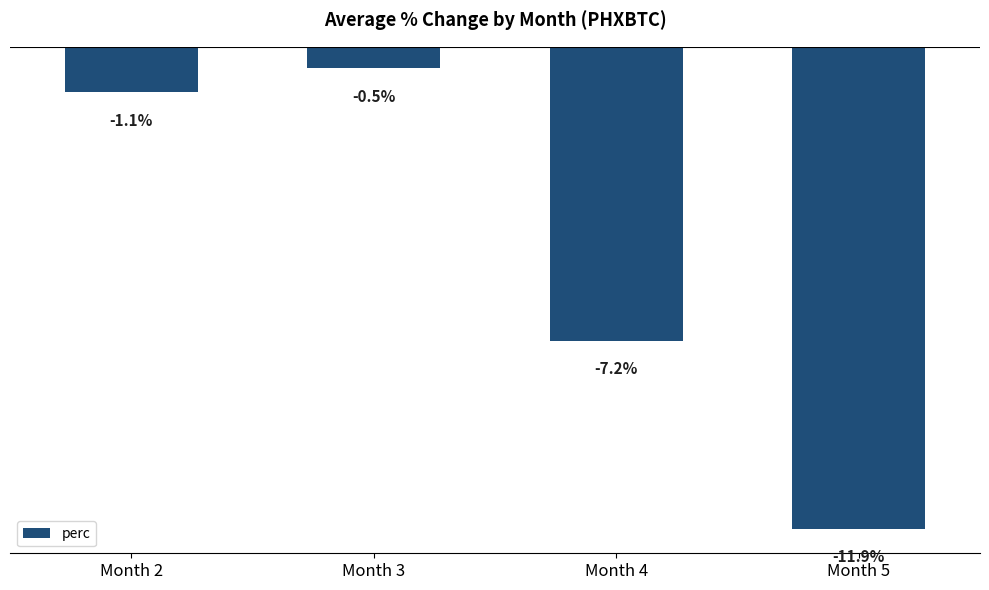

Which category has the highest value across all series?

Month 3